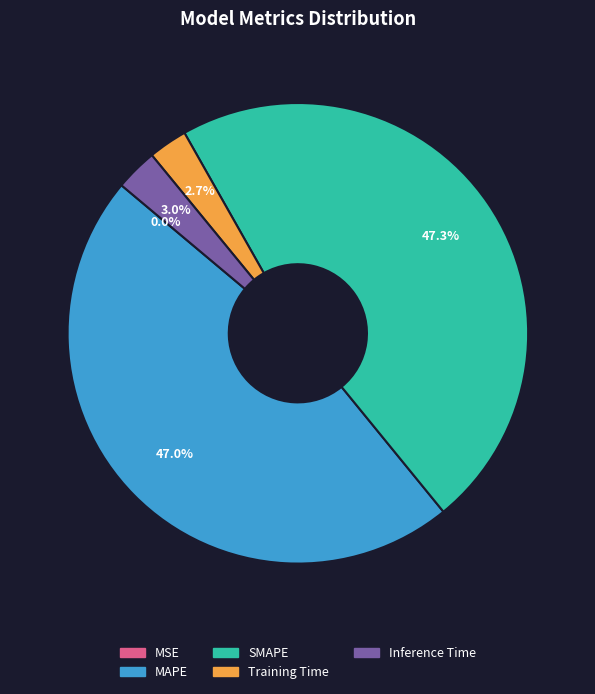

What portion of the pie excludes SMAPE?

52.7%